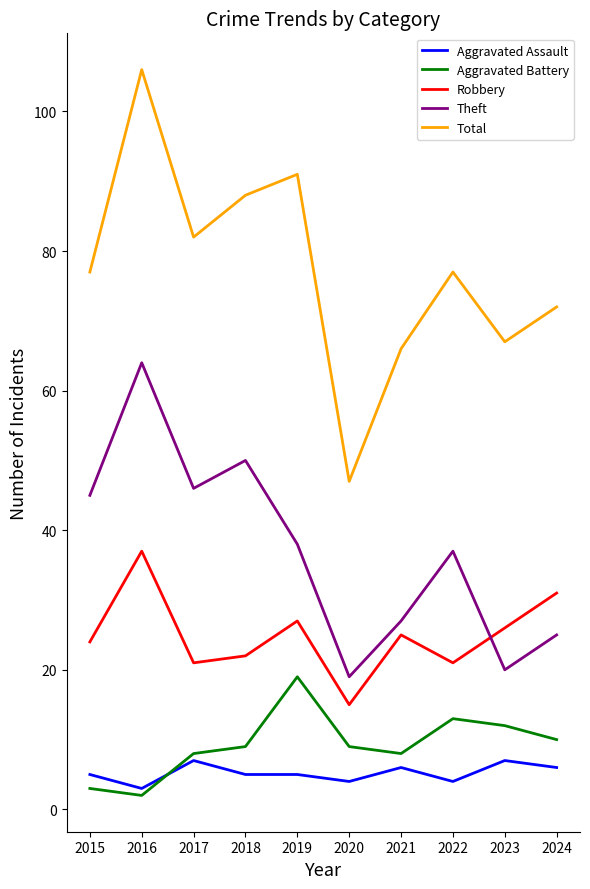

What is the minimum value shown in the chart?

2